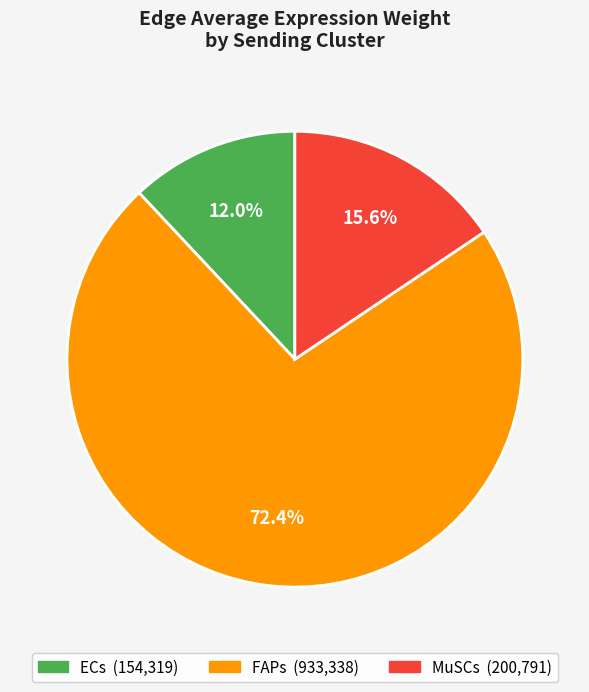

What is the ratio of the value at ECs to the value at MuSCs?

0.8